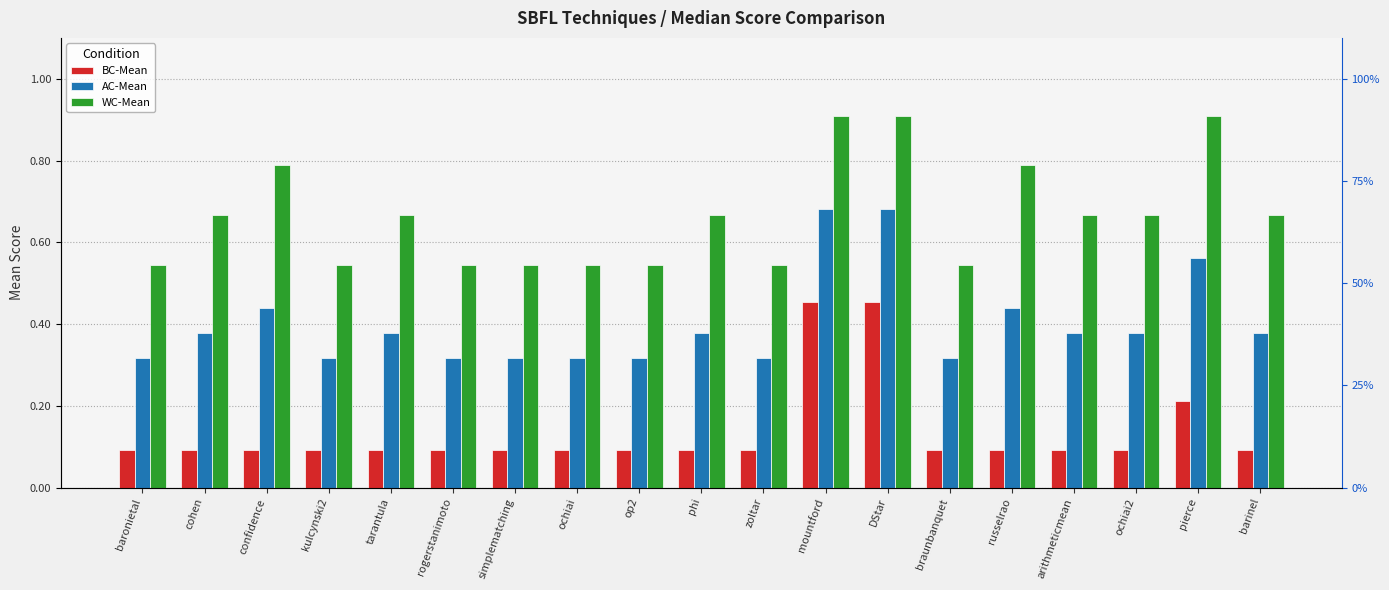

How many bars are there in total?

57